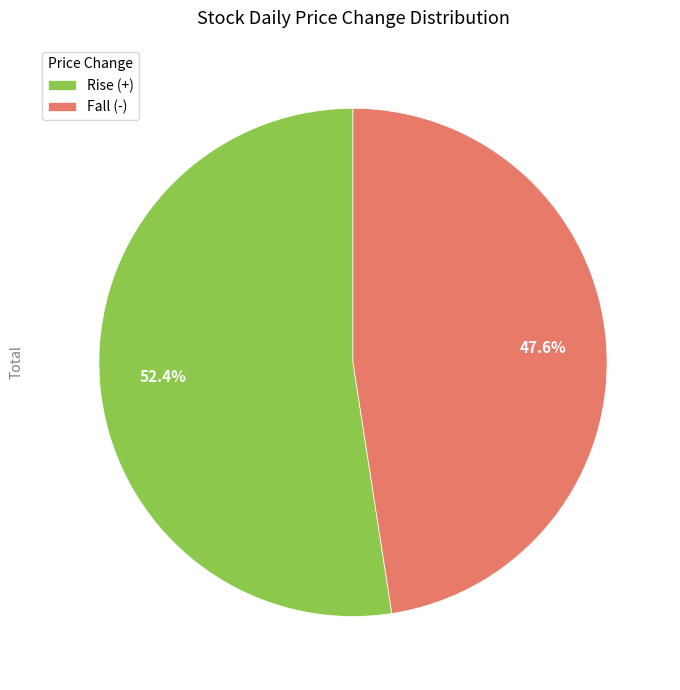

Rank the categories by value from lowest to highest.

Fall (-), Rise (+)